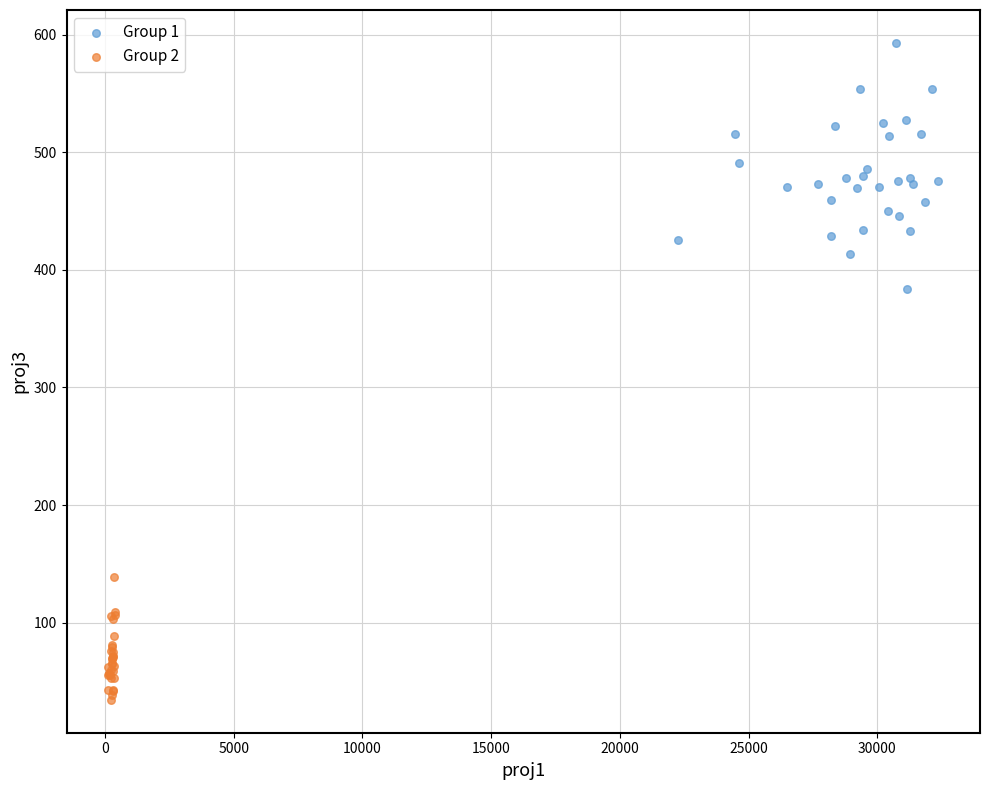

Which series contains the lowest Y value?

Group 2